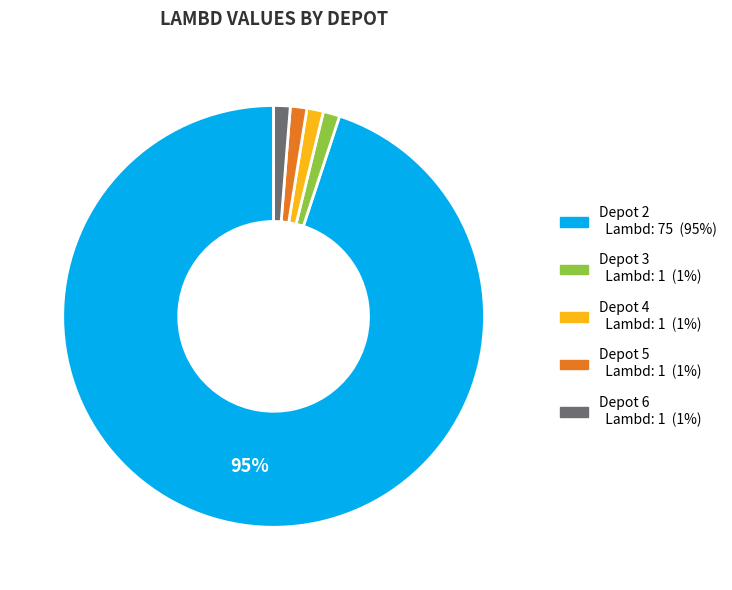

Count the number of slices in the pie.

5